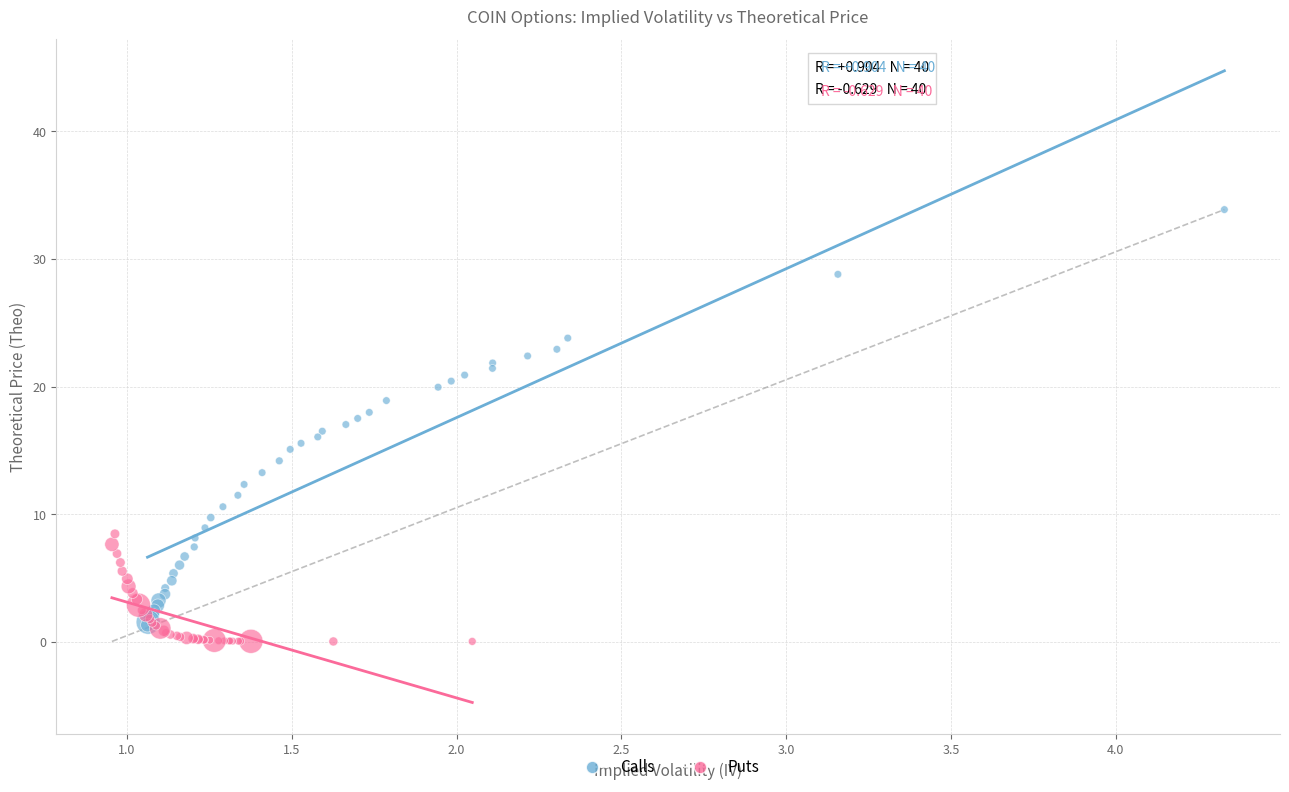

Which series reaches the minimum Y coordinate?

Puts